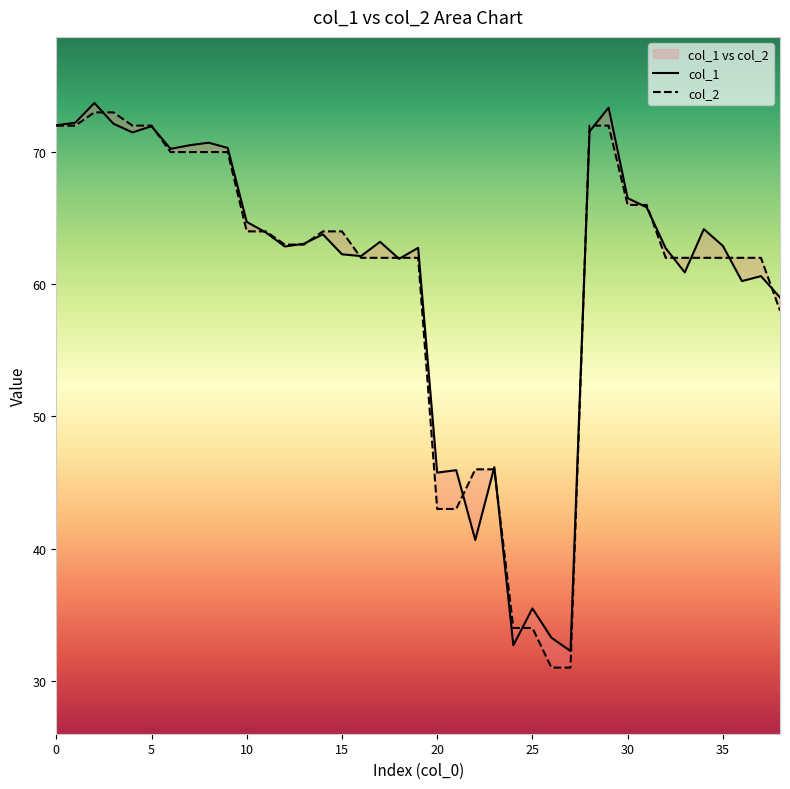

Reading right to left, extract all data points from this chart.

col_1: 59.0	60.6	60.2	62.9	64.2	60.9	62.7	65.8	66.5	73.4	71.6	32.3	33.3	35.5	32.7	46.2	40.7	45.9	45.8	62.8	61.9	63.2	62.1	62.3	63.8	63.1	62.9	63.9	64.7	70.3	70.7	70.5	70.2	72.0	71.5	72.1	73.7	72.2	72.0
col_2: 58.0	62.0	62.0	62.0	62.0	62.0	62.0	66.0	66.0	72.0	72.0	31.0	31.0	34.0	34.0	46.0	46.0	43.0	43.0	62.0	62.0	62.0	62.0	64.0	64.0	63.0	63.0	64.0	64.0	70.0	70.0	70.0	70.0	72.0	72.0	73.0	73.0	72.0	72.0